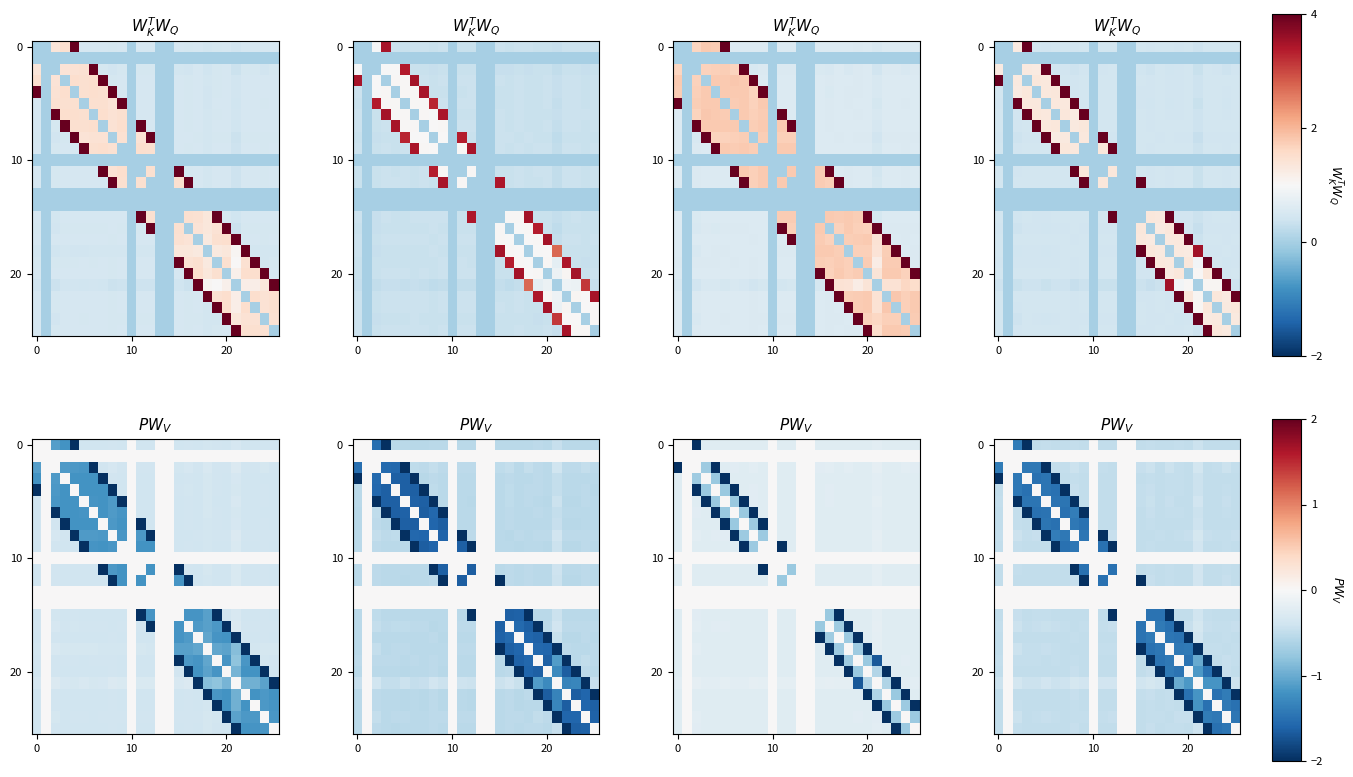

What is the difference between the highest and lowest values at 12?

4.9